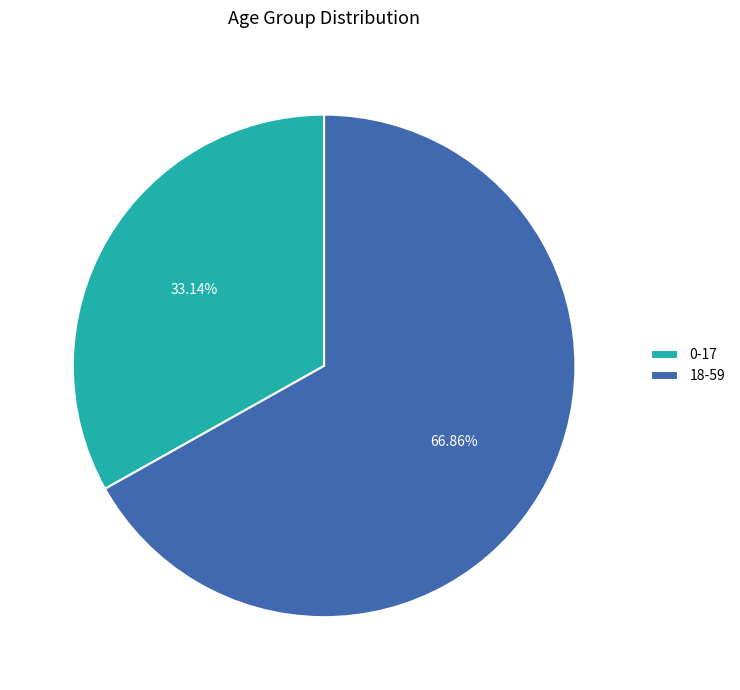

What percentage is NOT represented by 0-17?

66.9%